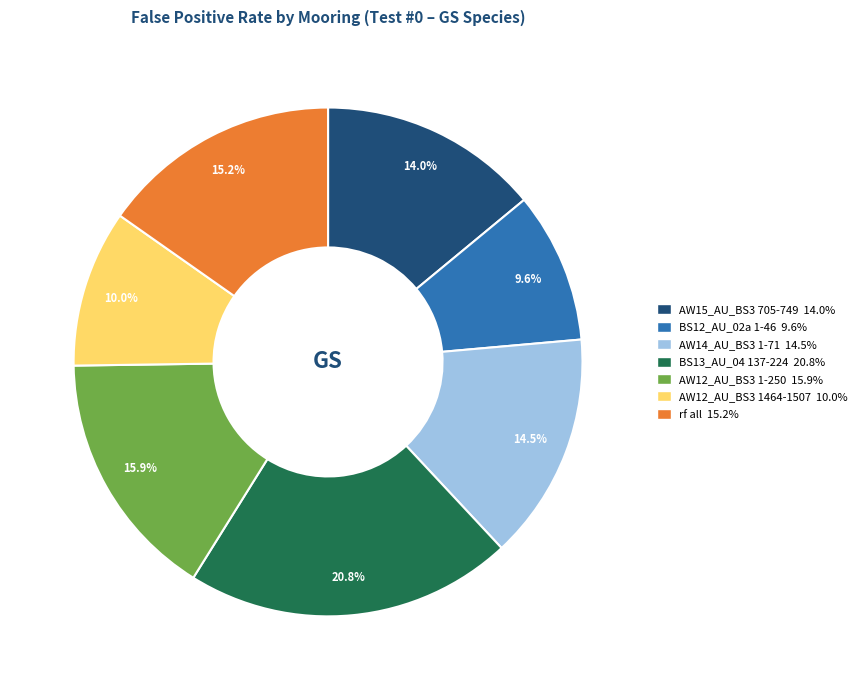

Is there any slice that represents more than half of the pie?

No